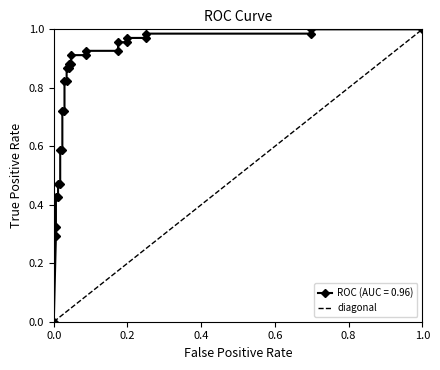

Is it true that the value at 0.0 is 0?

True